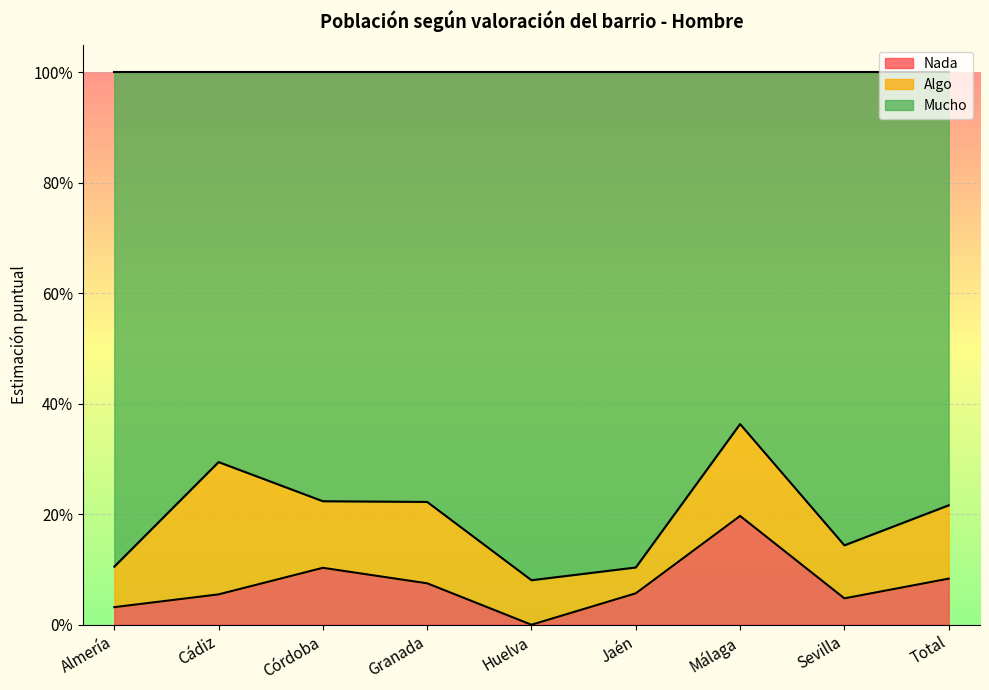

What is the label of the 8th point from the right?

Cádiz